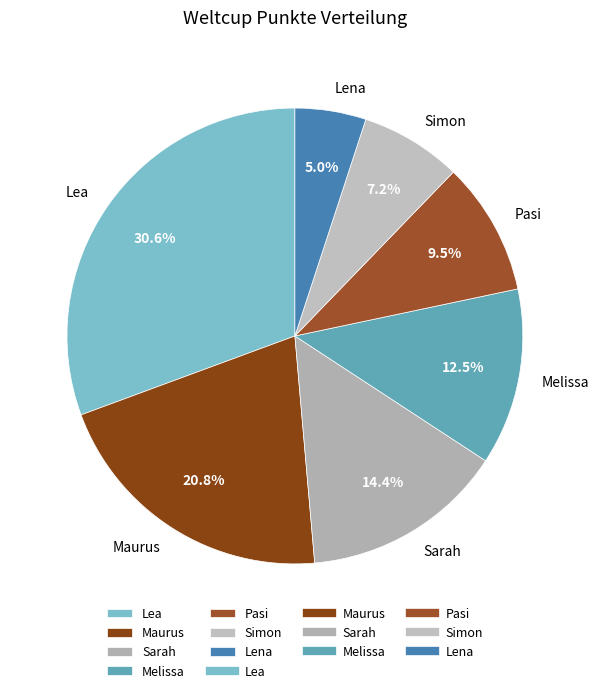

Rank the categories by value from lowest to highest.

Lena, Simon, Pasi, Melissa, Sarah, Maurus, Lea